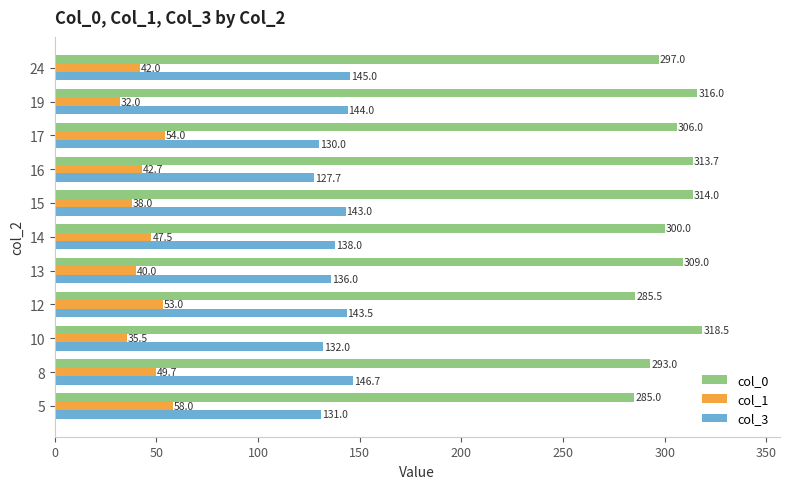

Count the number of categories in the chart.

11